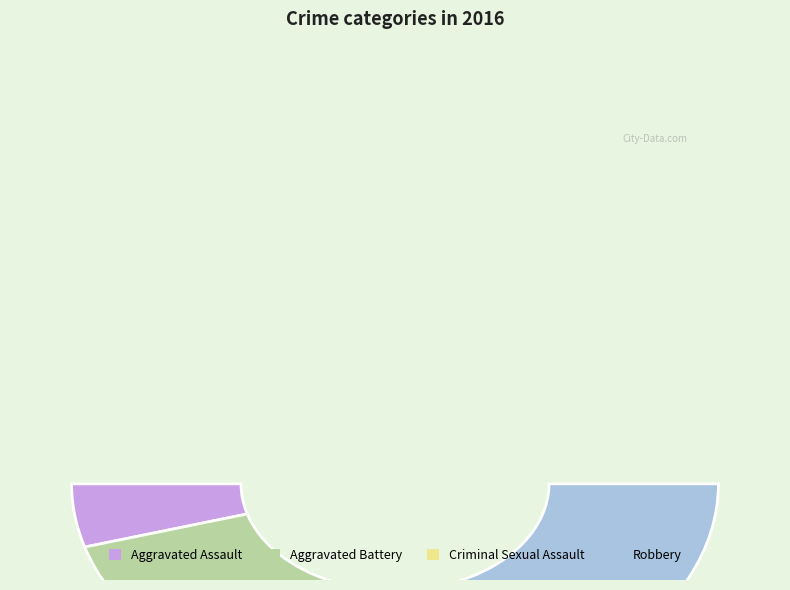

What is the smallest slice in the pie chart?

Aggravated Assault